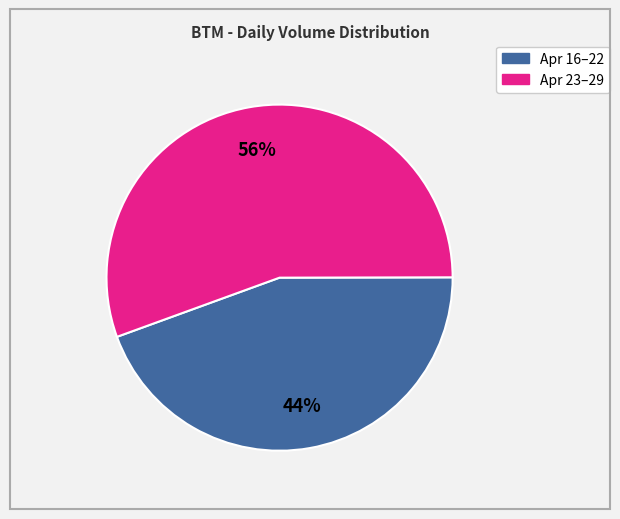

To the nearest percent, what is the average slice percentage?

50%